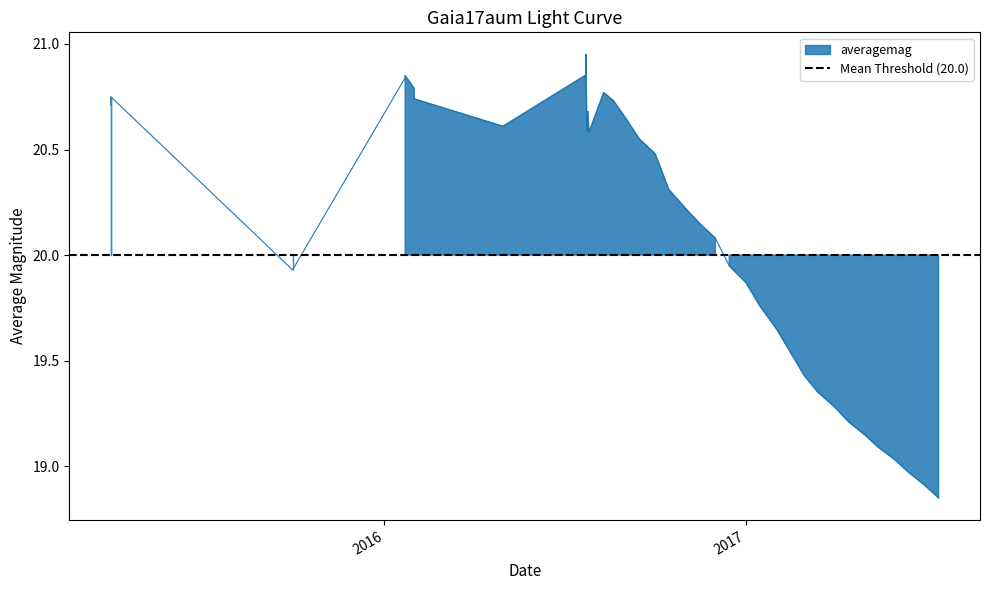

What is the greatest value displayed?

20.9